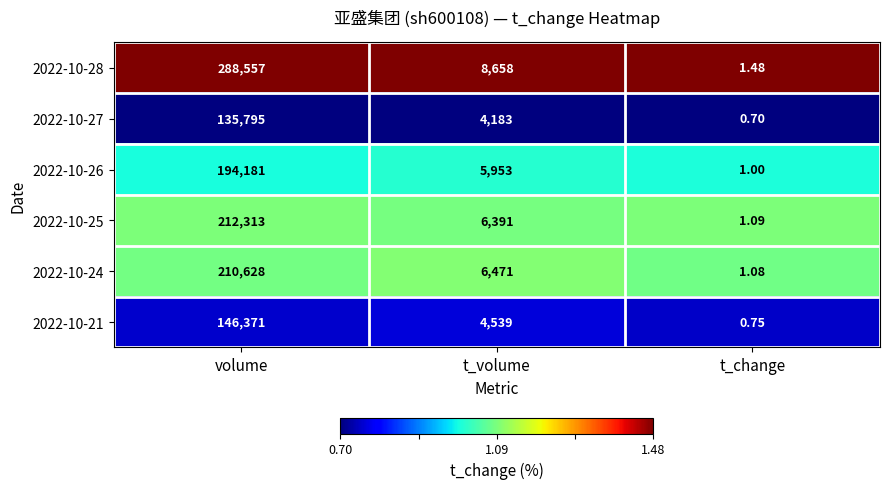

Rank the series at t_volume from highest to lowest value.

2022-10-28, 2022-10-24, 2022-10-25, 2022-10-26, 2022-10-21, 2022-10-27